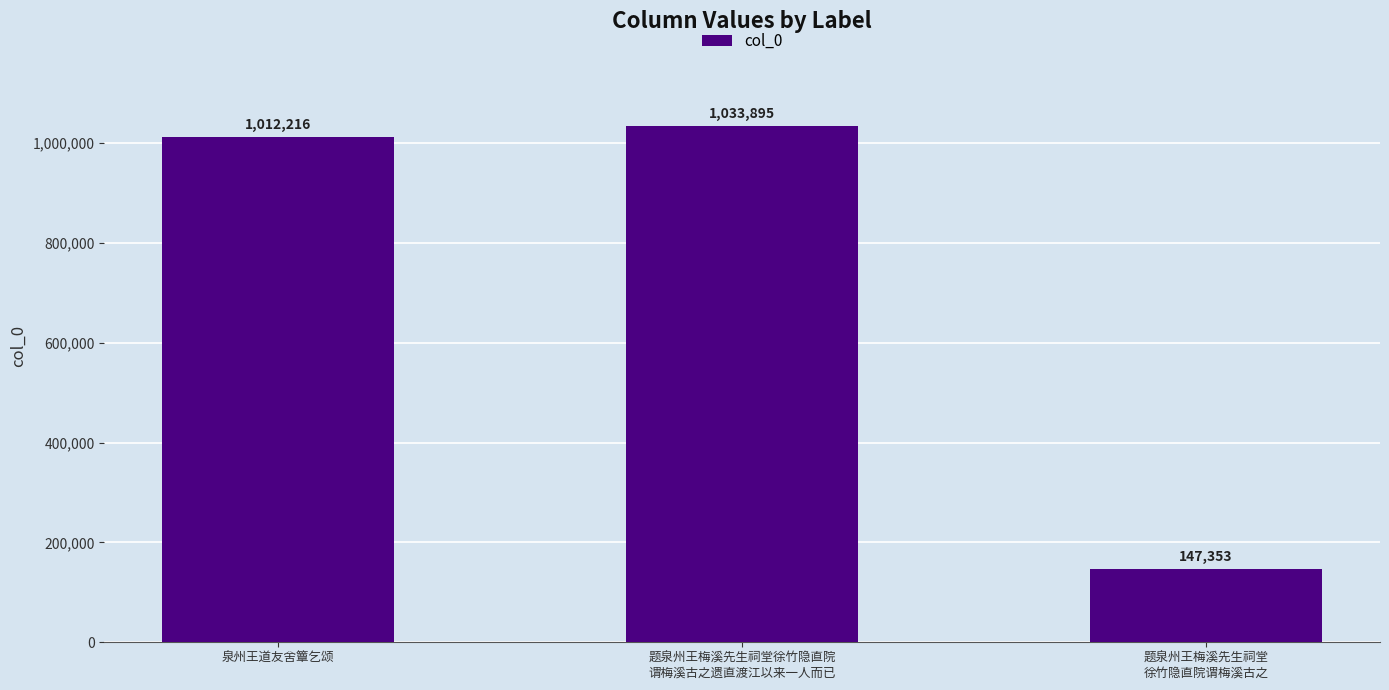

List the labels in order of value, smallest first.

题泉州王梅溪先生祠堂
徐竹隐直院谓梅溪古之, 泉州王道友舍簟乞颂, 题泉州王梅溪先生祠堂徐竹隐直院
谓梅溪古之遗直渡江以来一人而已